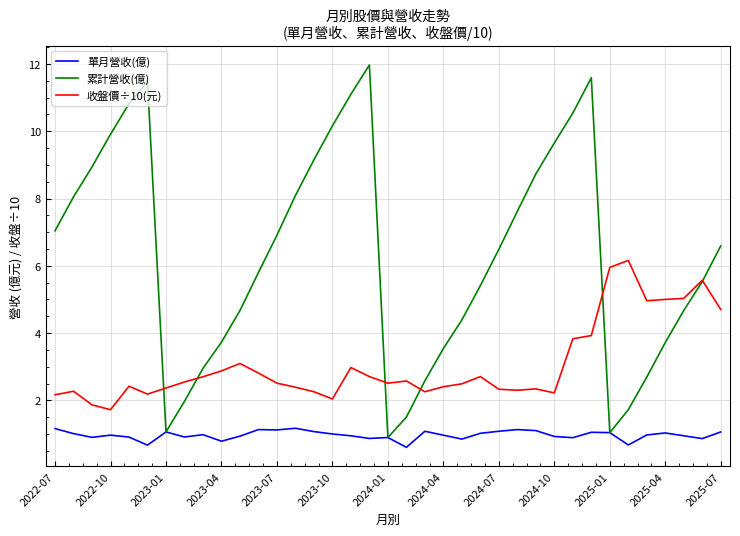

Which series has the largest total across all categories?

累計營收(億)